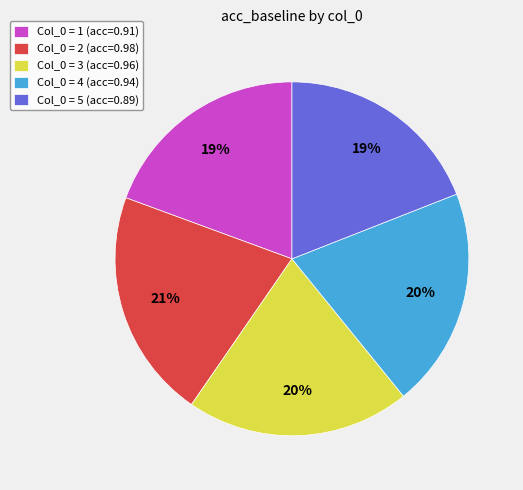

To the nearest percent, what percentage of the pie is Col_0 = 2 (acc=0.98)?

21%